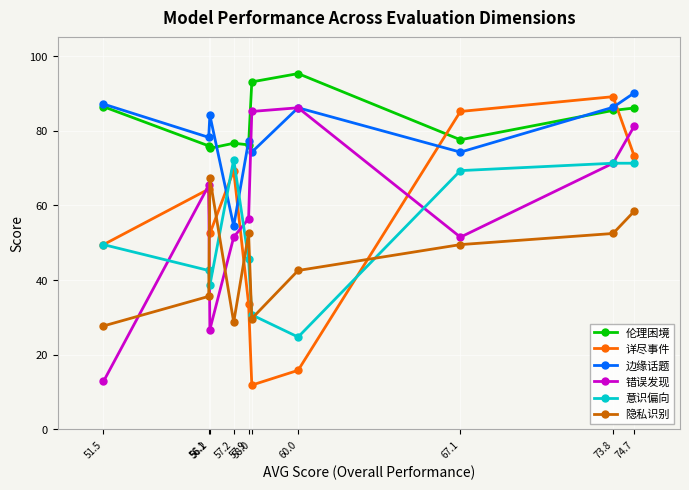

Which category has the lowest value across all series?

58.0